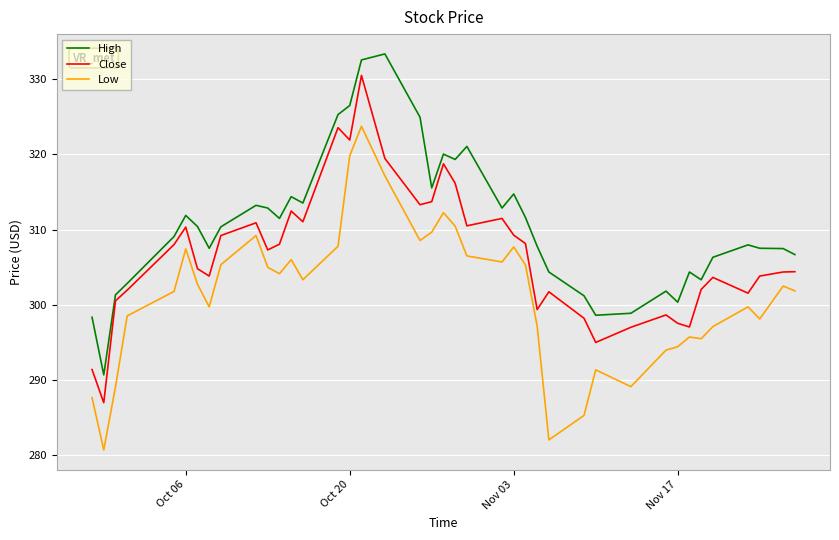

True or false: Low and High intersect in this chart.

False